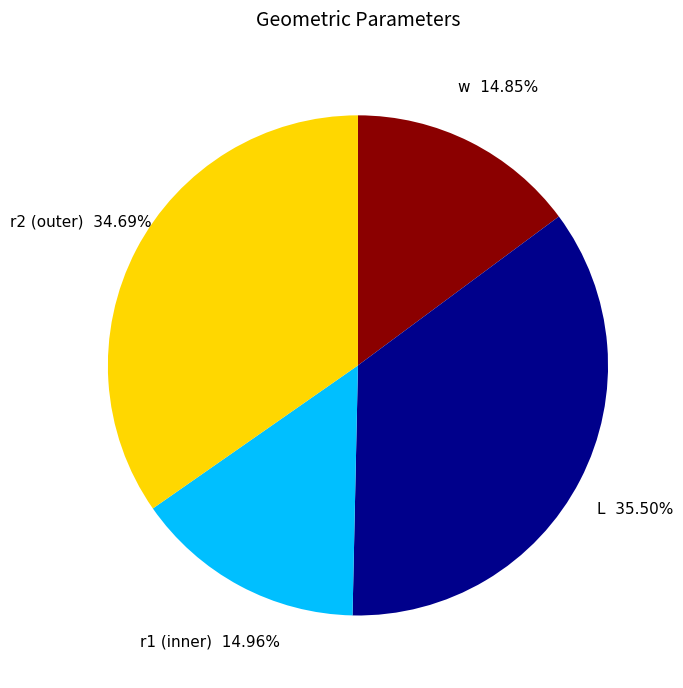

Which slice is the largest?

L